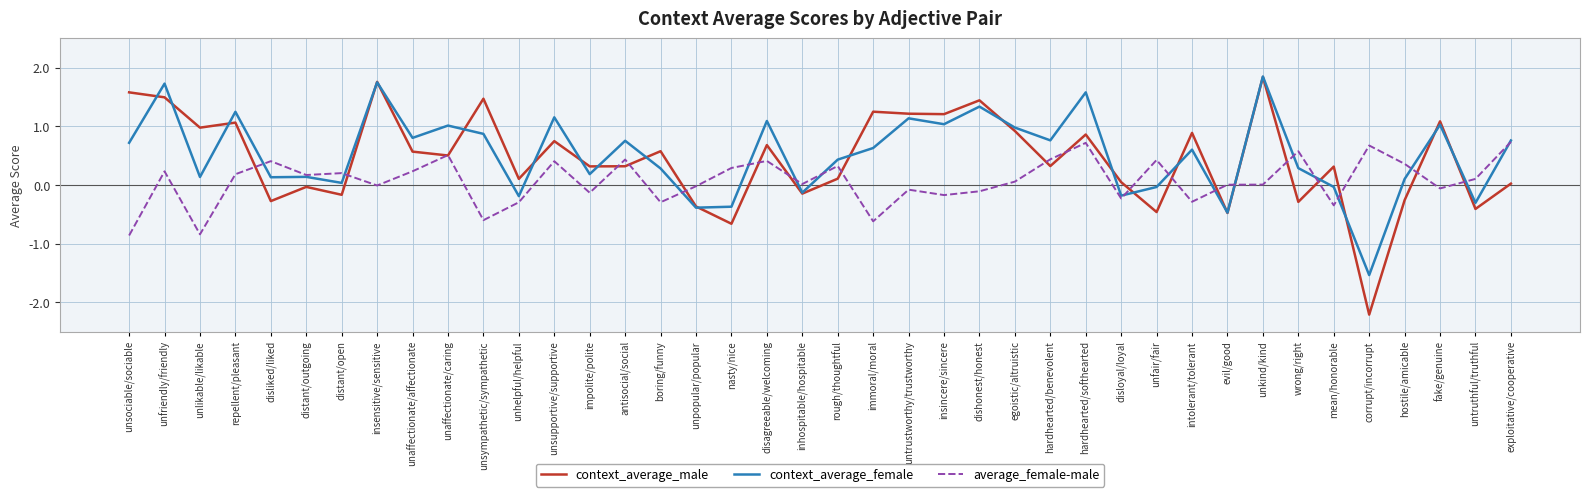

Rank the series at disagreeable/welcoming from highest to lowest value.

context_average_female, context_average_male, average_female-male